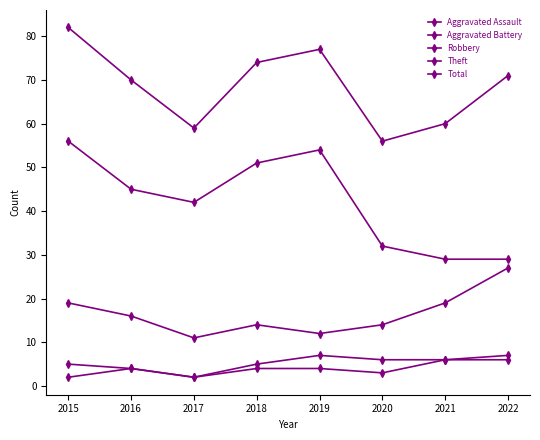

What is the spread (max minus min) of values at 2018?

70